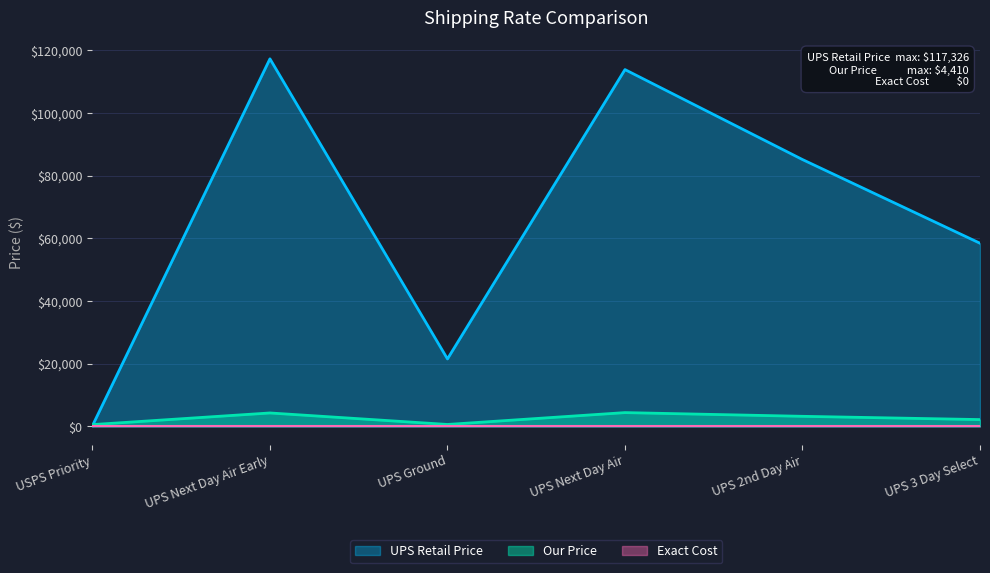

What is the maximum value shown in the chart?

117326.0